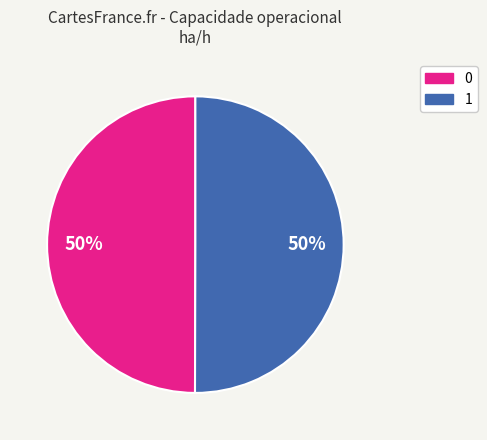

What is the ratio of the value at 1 to the value at 0?

1.0